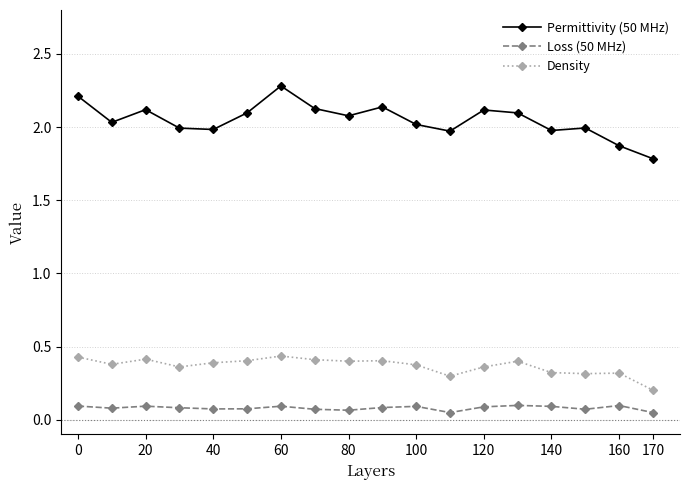

How many lines are shown in the chart?

3